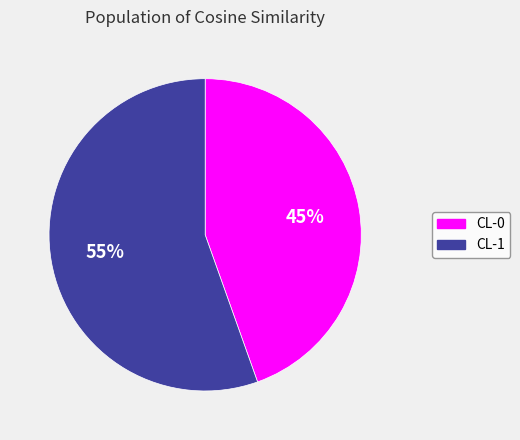

Is the sum of CL-1 and CL-0 greater than half?

Yes